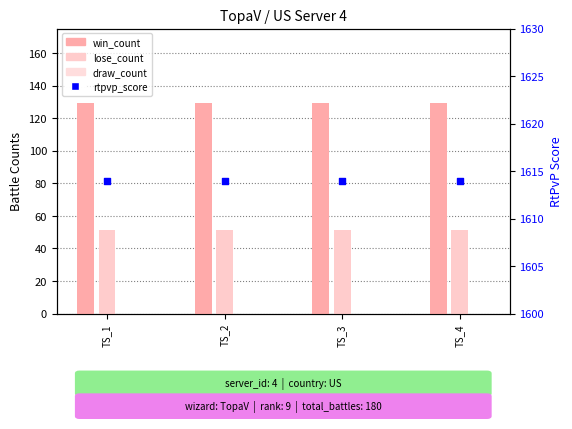

Which series has the largest total across all categories?

rtpvp_score